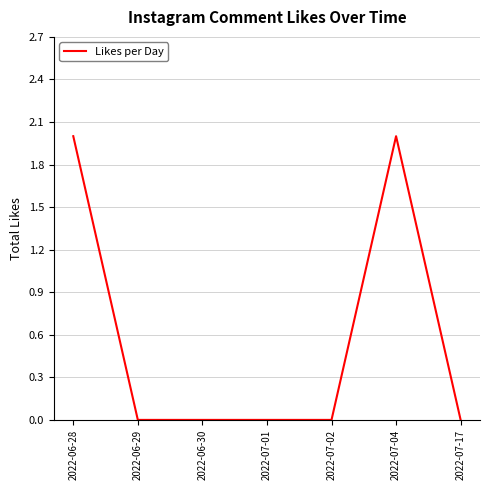

Is it true that the value at 2022-07-17 is 0?

True